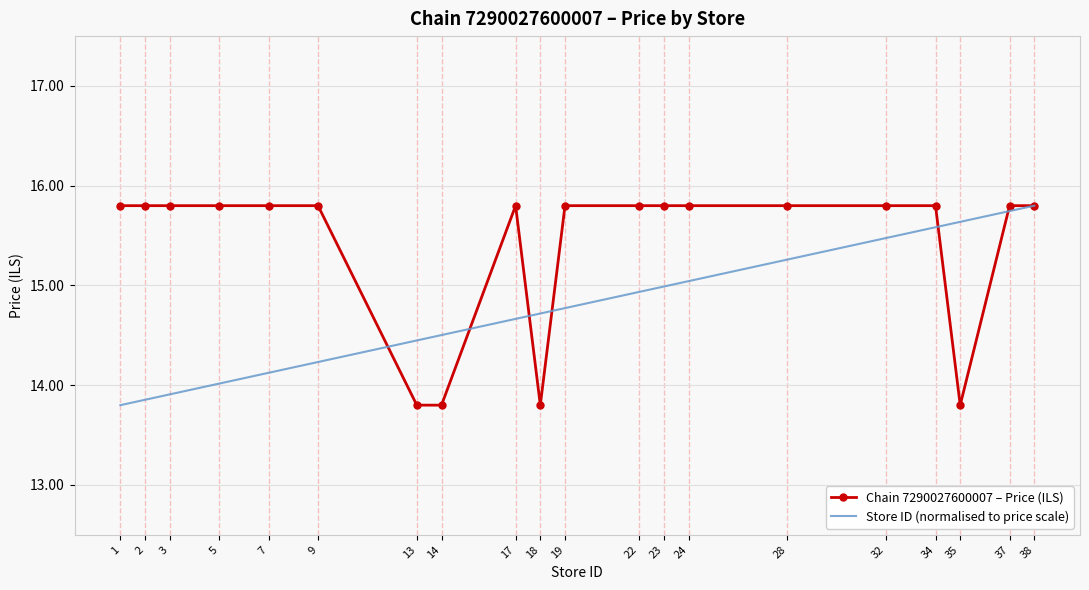

The value of Store ID (normalised to price scale) at 17 is 14.7. True or false?

True